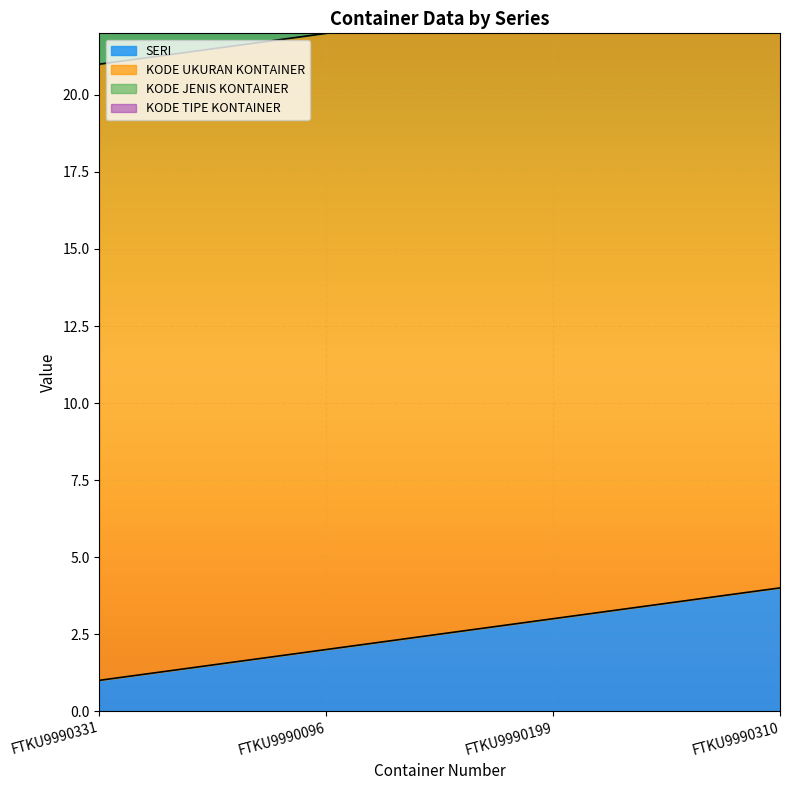

Is the value of KODE UKURAN KONTAINER at FTKU9990199 greater than the value of KODE TIPE KONTAINER at FTKU9990331?

Yes